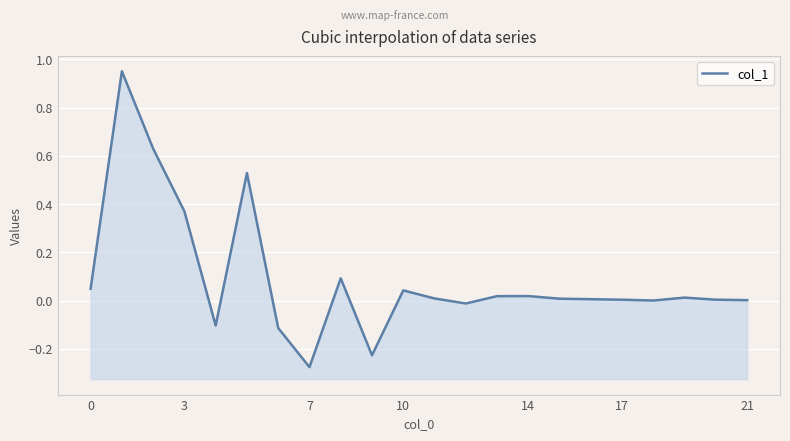

How many interior local valleys (lower than both neighbors) does the data have?

5